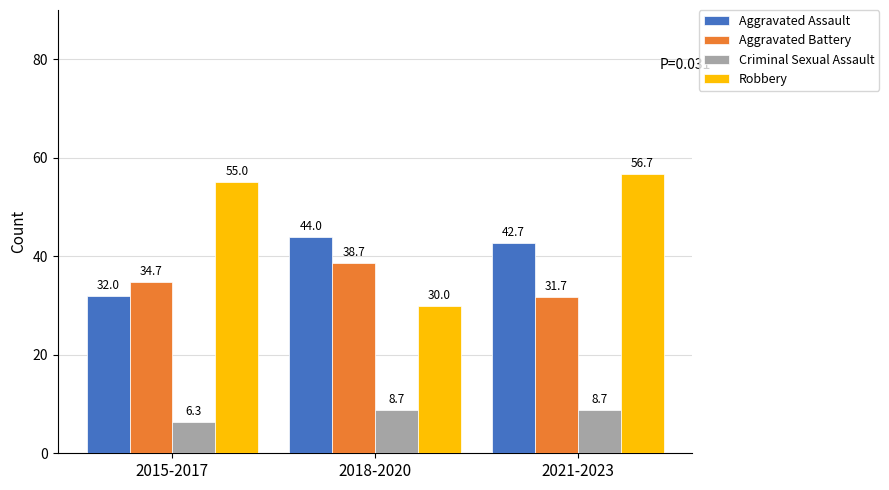

How many bars are there in each group?

4